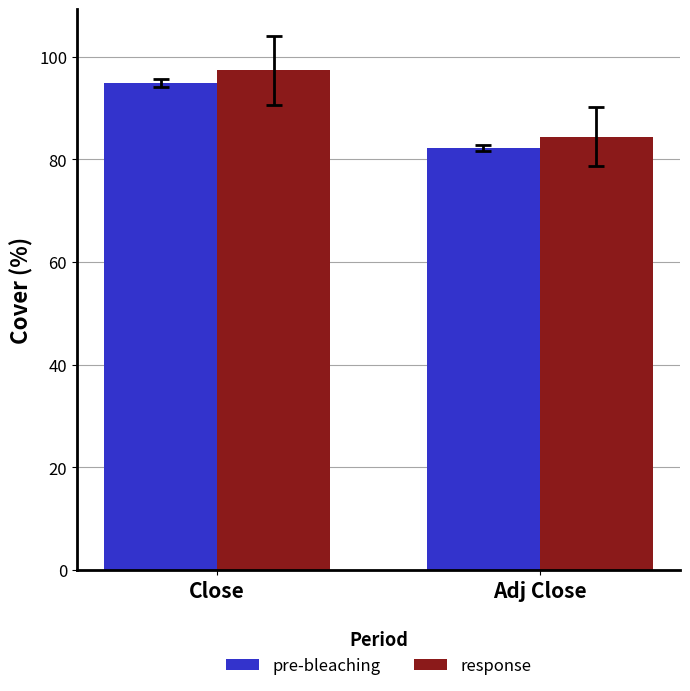

What is the label of the 1st bar from the right?

Adj Close